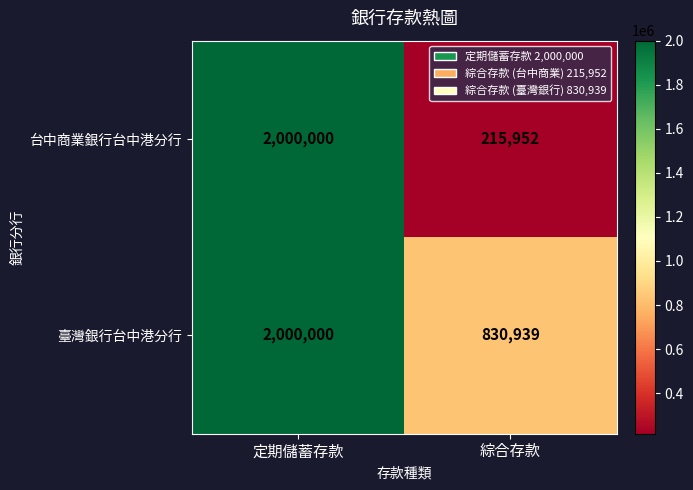

True or false: 臺灣銀行台中港分行 has a value of 182621 at 綜合存款.

False